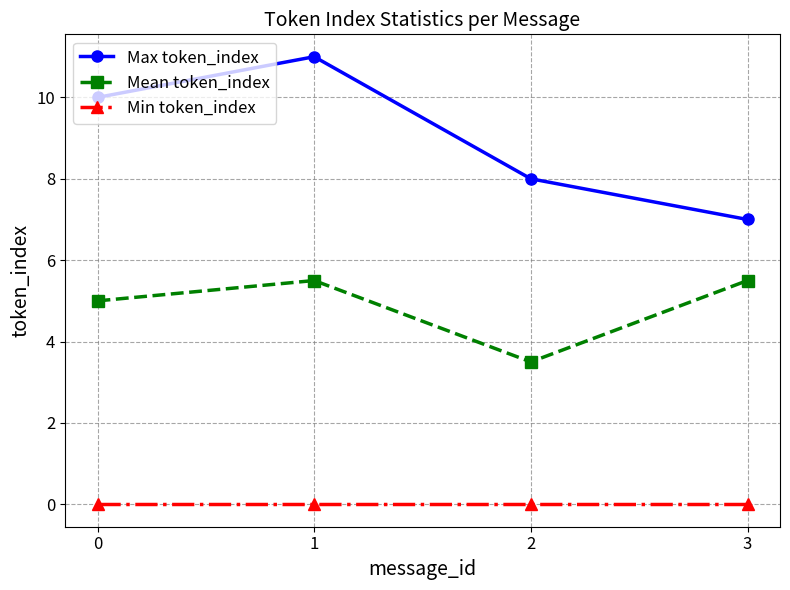

At which category is the sum across all series the highest?

1